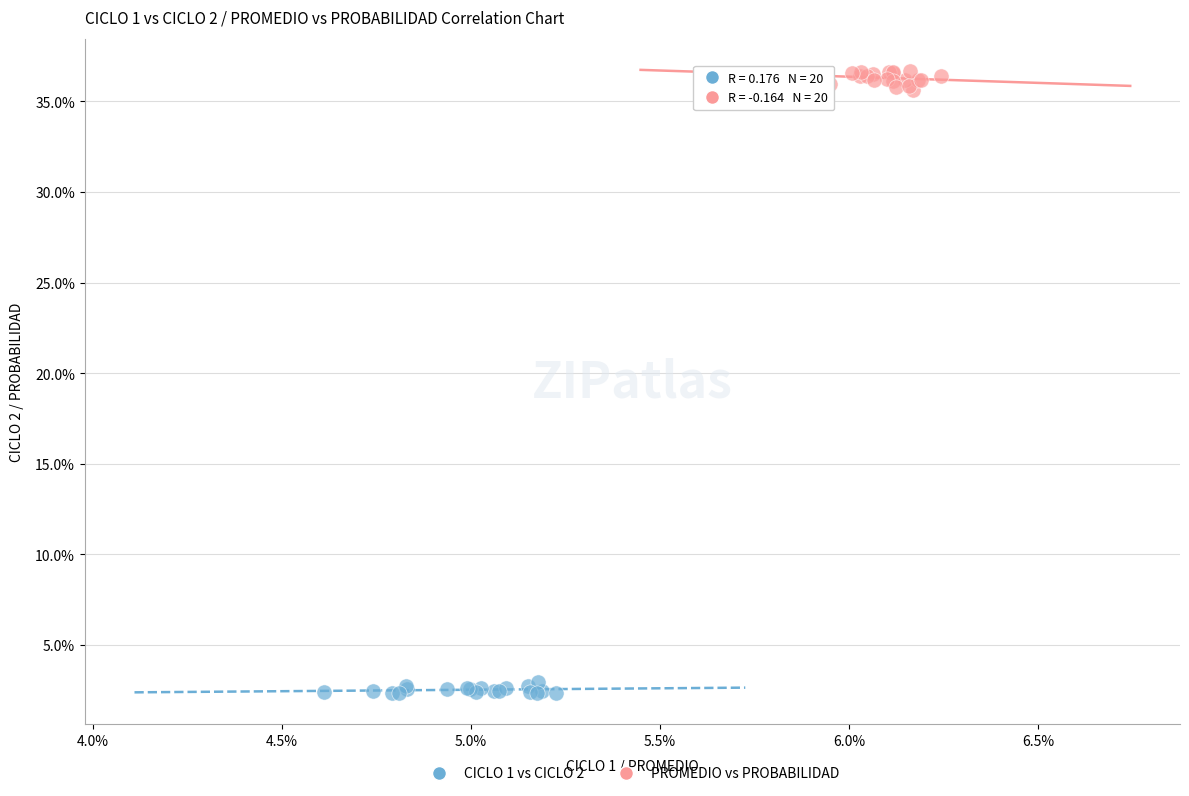

Which series has the widest spread of Y values?

PROMEDIO vs PROBABILIDAD